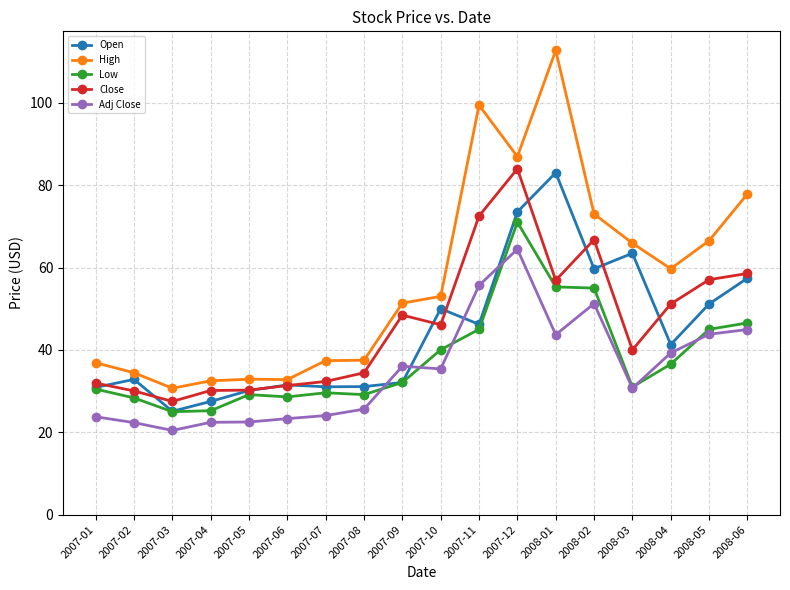

True or false: High has a value of 59.7 at 2008-04.

True